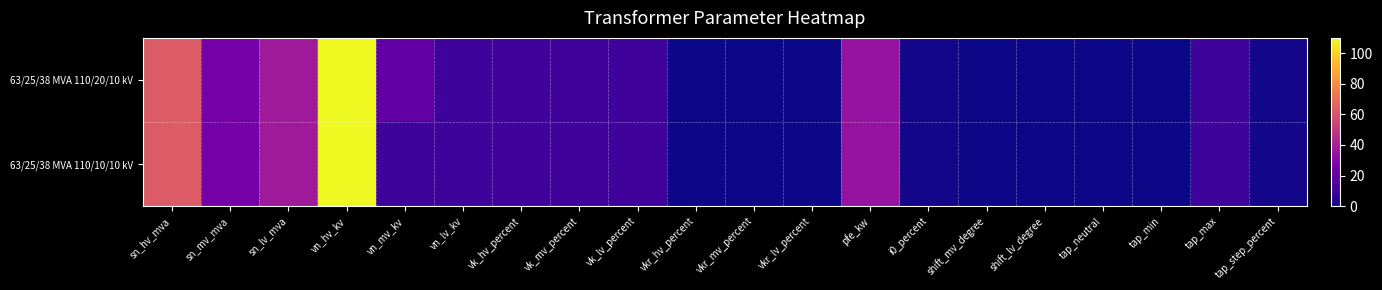

Which category has the lowest value across all series?

shift_mv_degree